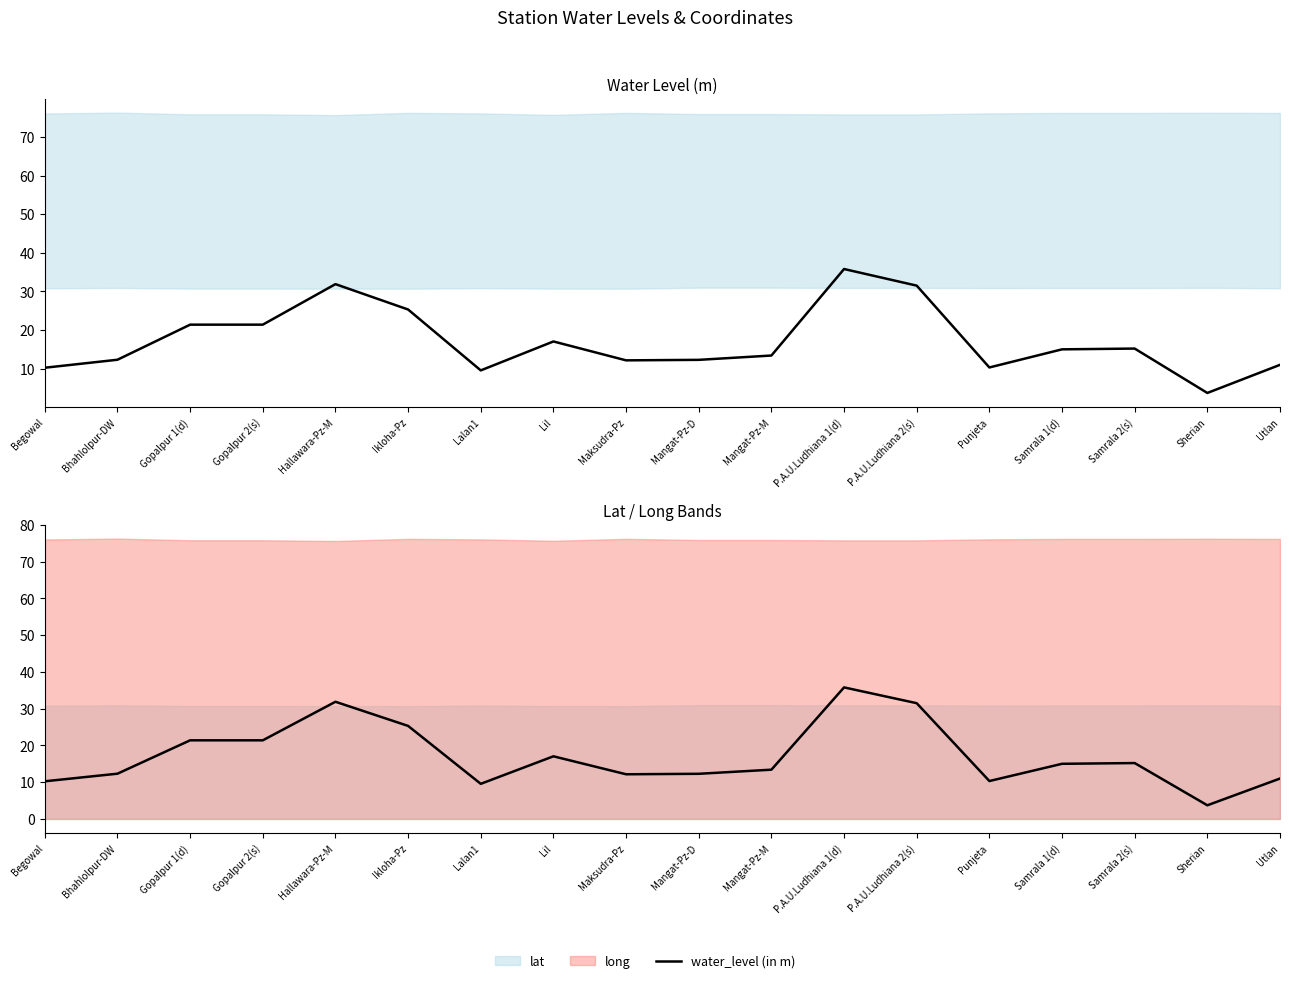

What is the minimum value shown in the chart?

3.7